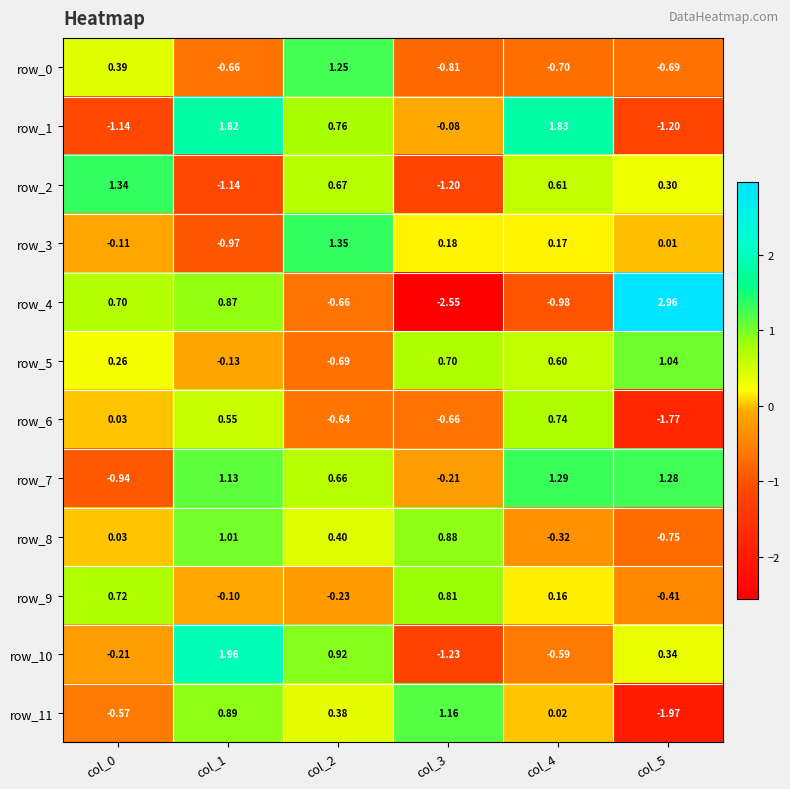

Is the value of row_0 at col_4 greater than the value of row_8 at col_5?

Yes